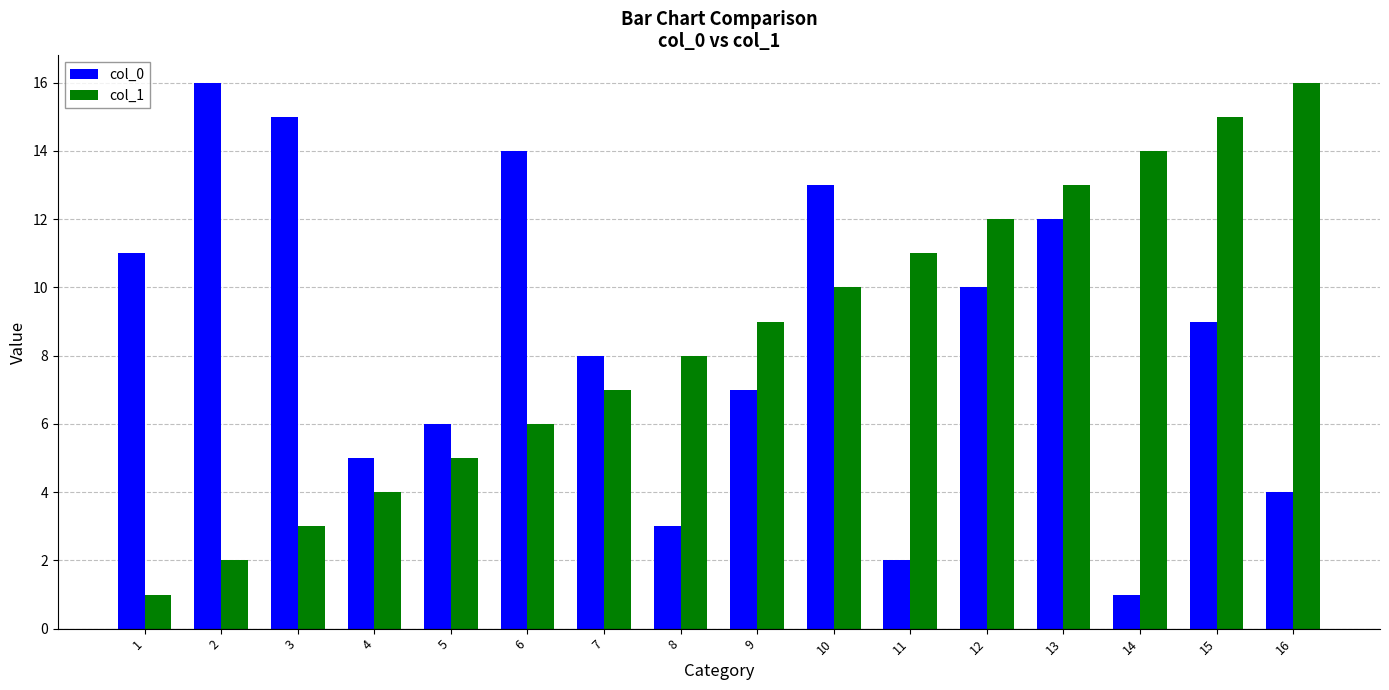

What are all the series names shown in the legend?

col_0, col_1